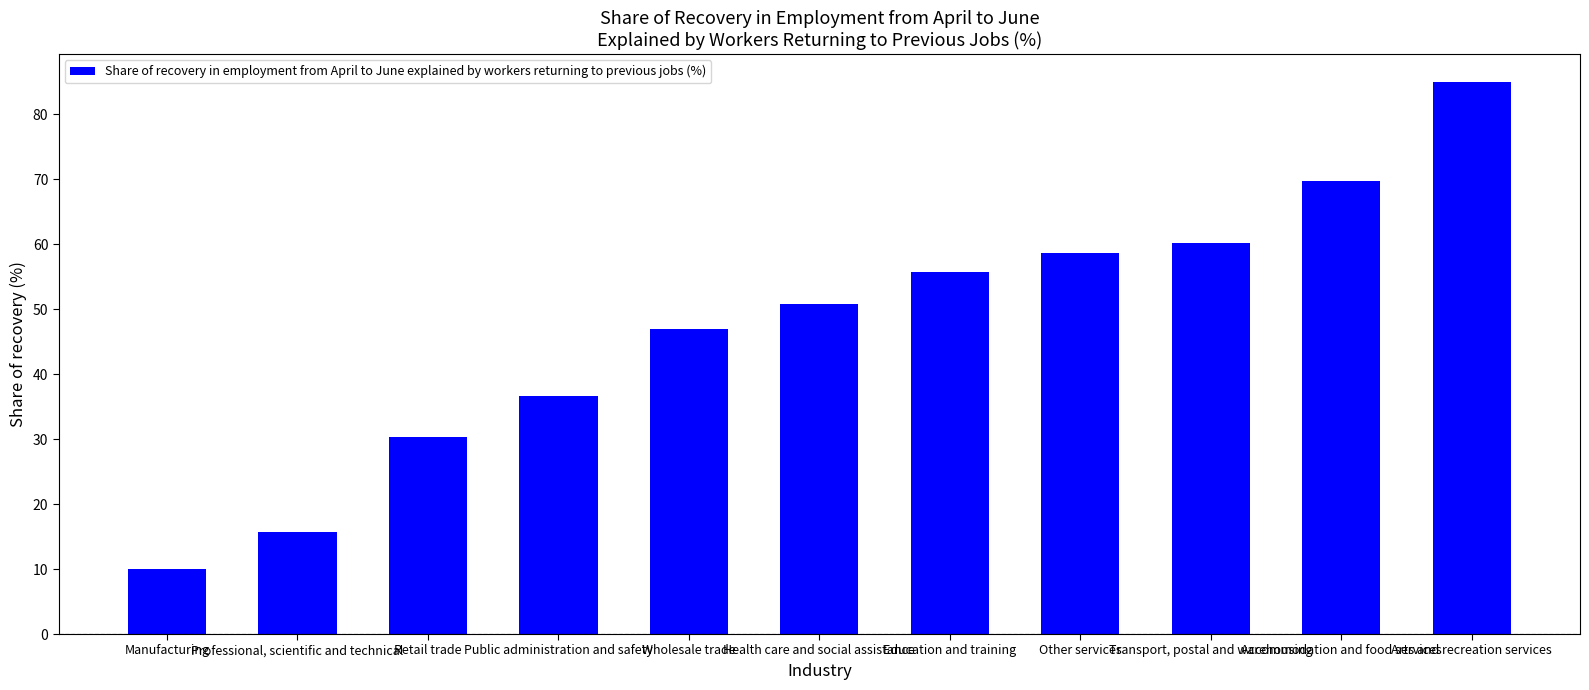

How many data points are less than 50?

5